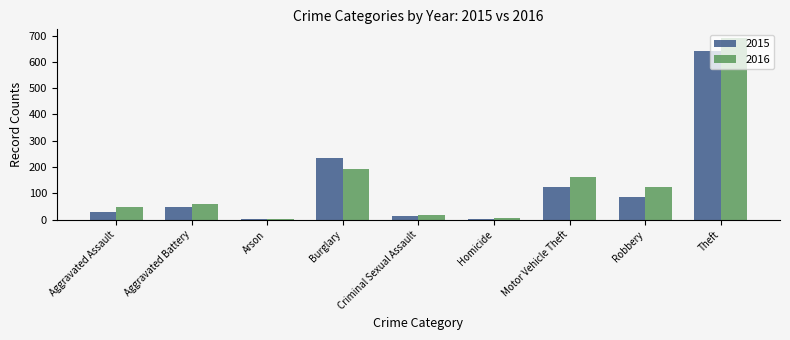

Rank the series by their average value, from lowest to highest.

2015, 2016